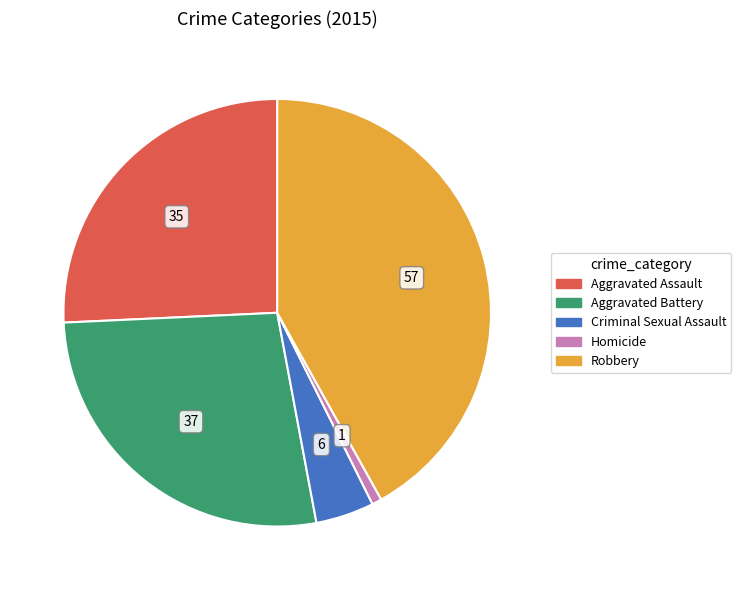

How many segments does this pie chart have?

5